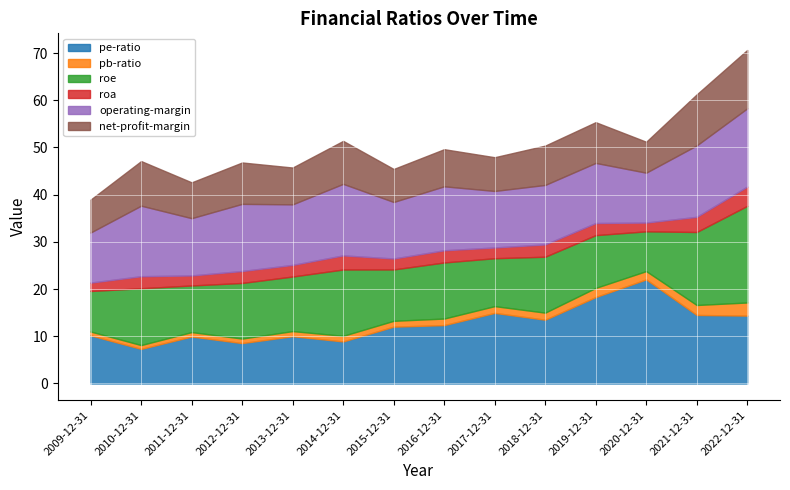

At how many categories does at least one series exceed 21?

1